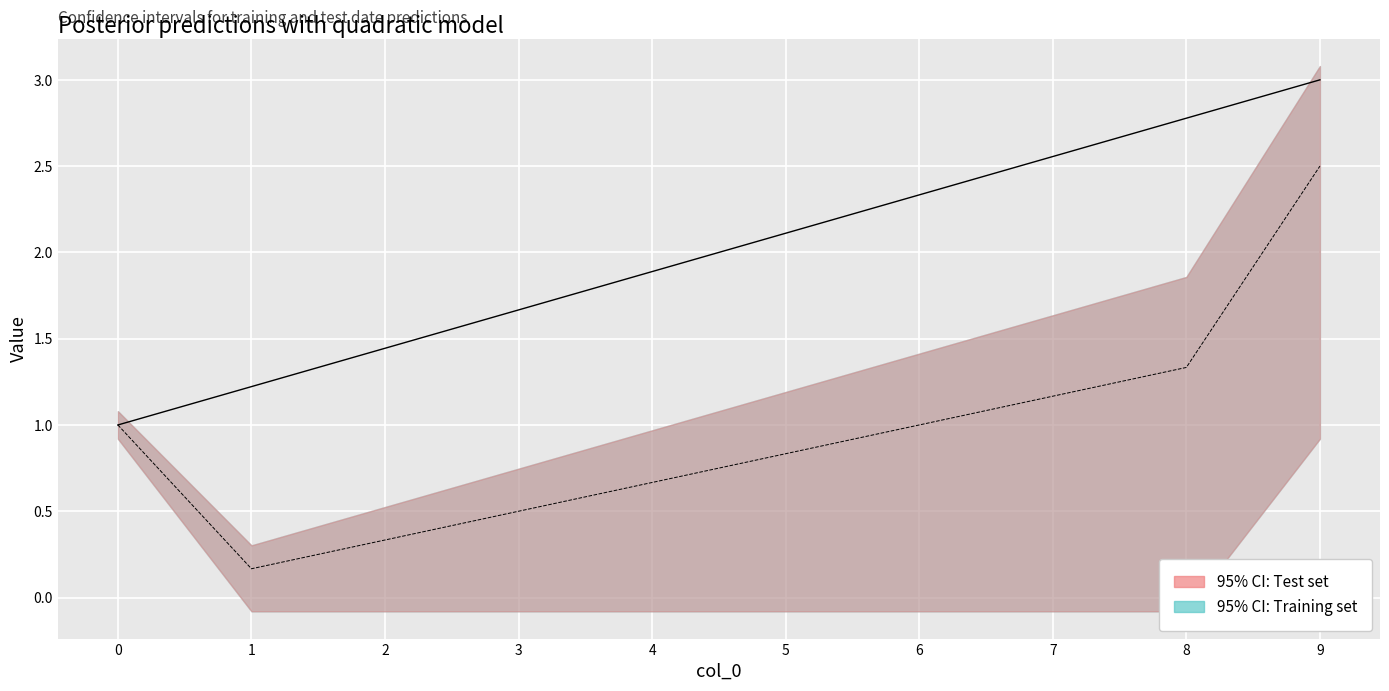

How many data points in col_2 are above 1?

3